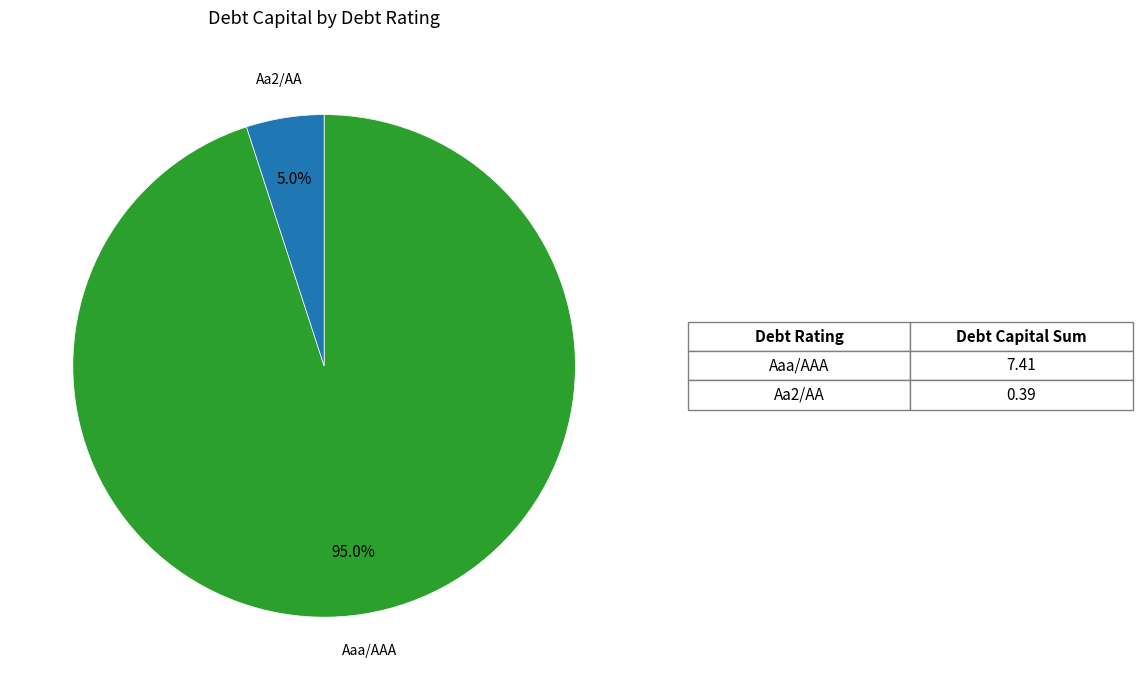

Is there any slice that represents more than half of the pie?

Yes